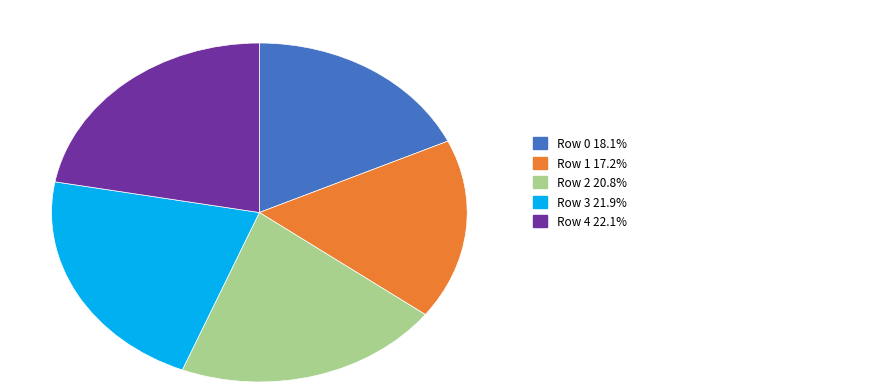

Does any single category account for the majority?

No